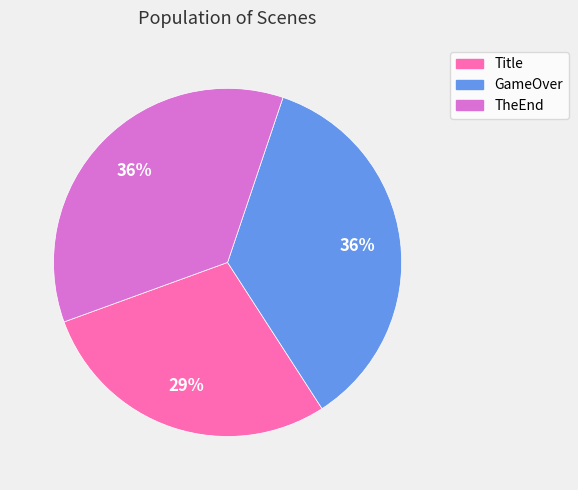

Is there any slice that represents more than half of the pie?

No